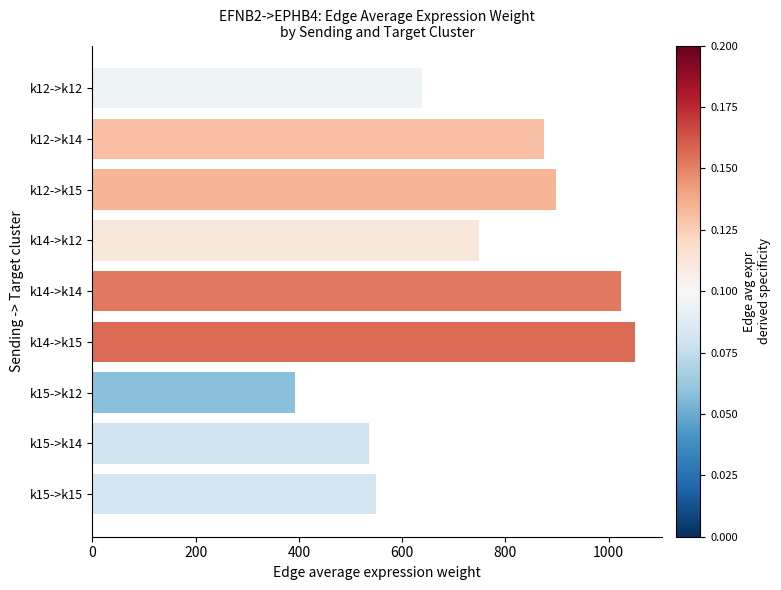

How many values exceed 748?

5